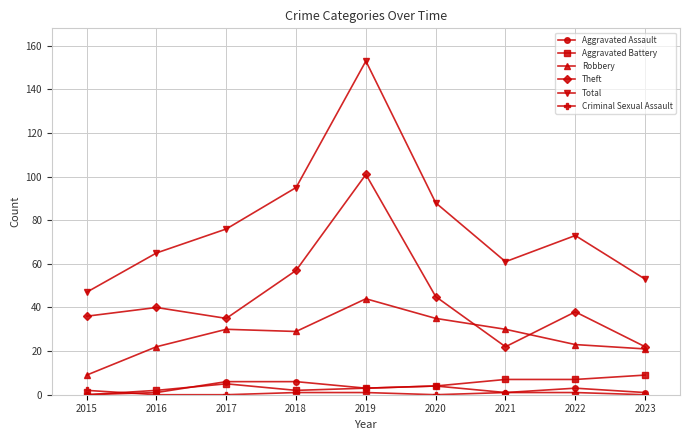

What is the sum of the Aggravated Battery values at 2019 and 2021?

10